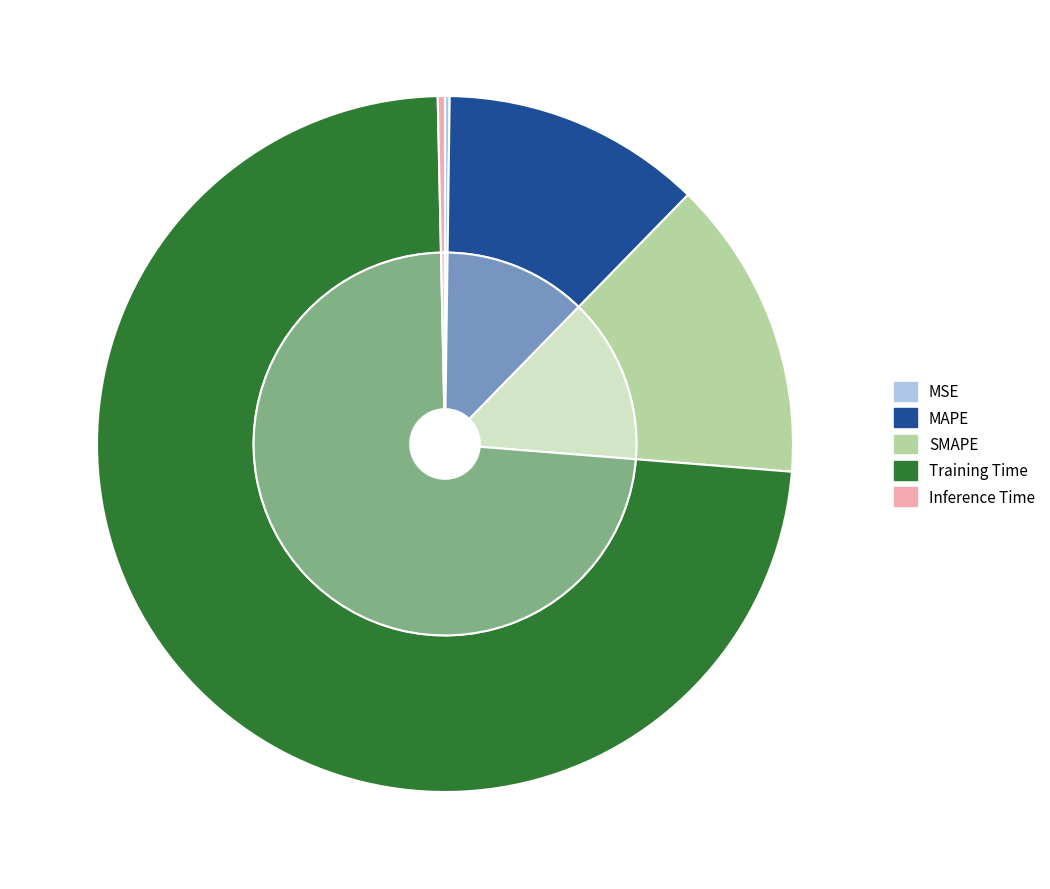

Which category accounts for the majority?

Training Time